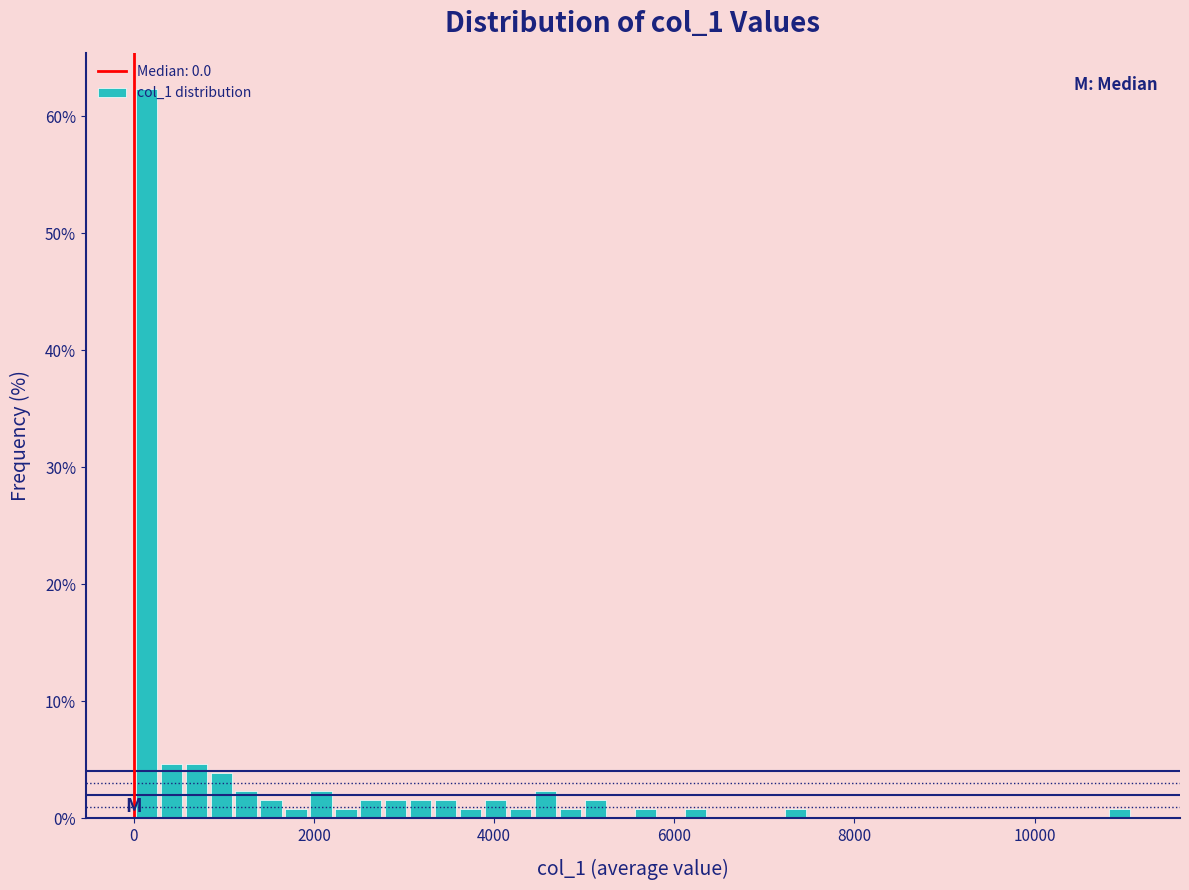

Around what value on the x-axis is the tallest bar? Give the approximate position of its centre, as read against the axis.

200